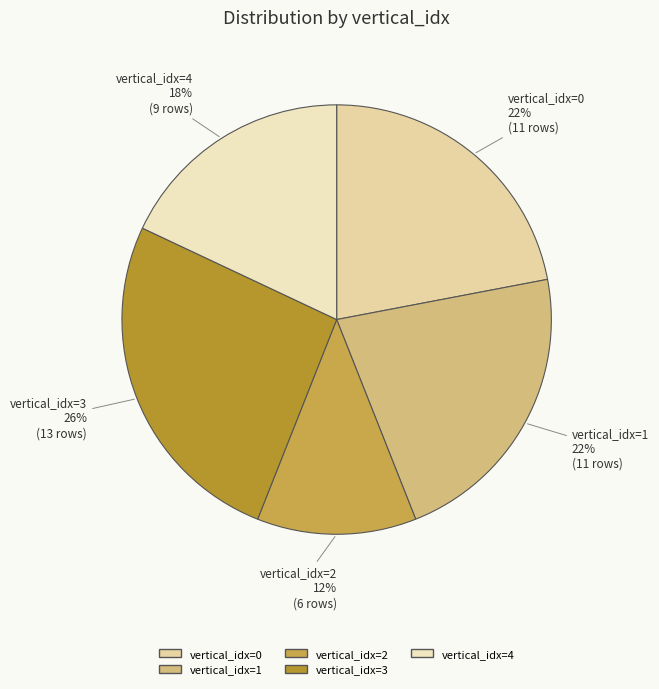

To the nearest percent, what is the average slice percentage?

20%